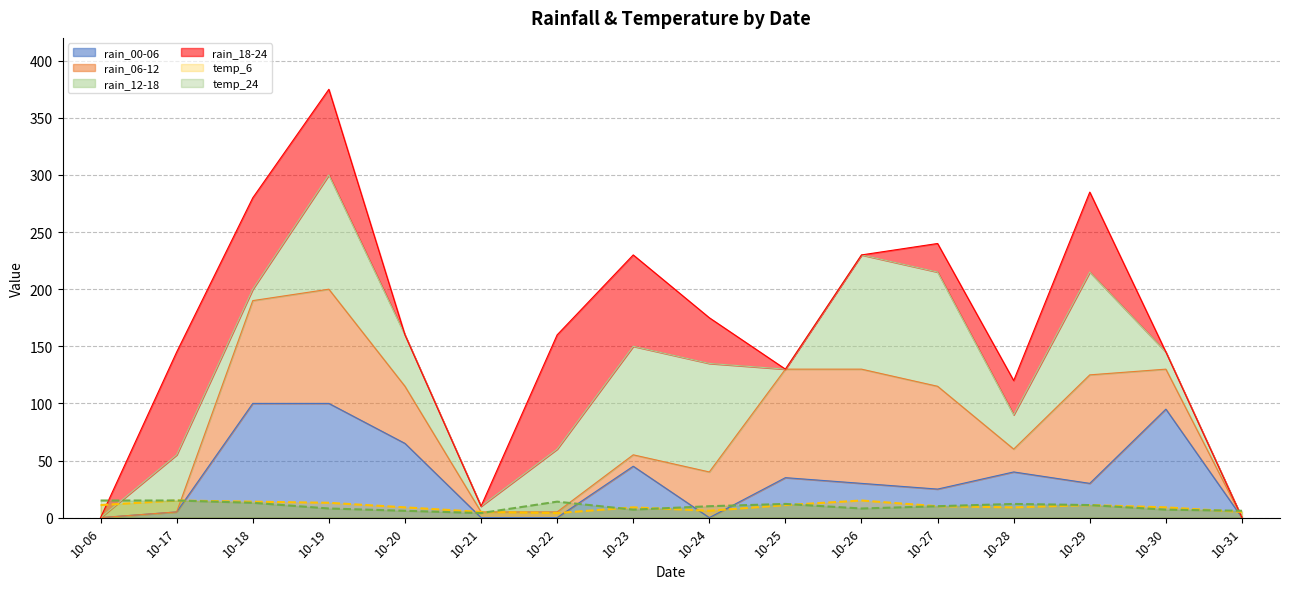

Is it true that rain_00-06 equals 100 at 10-18?

True